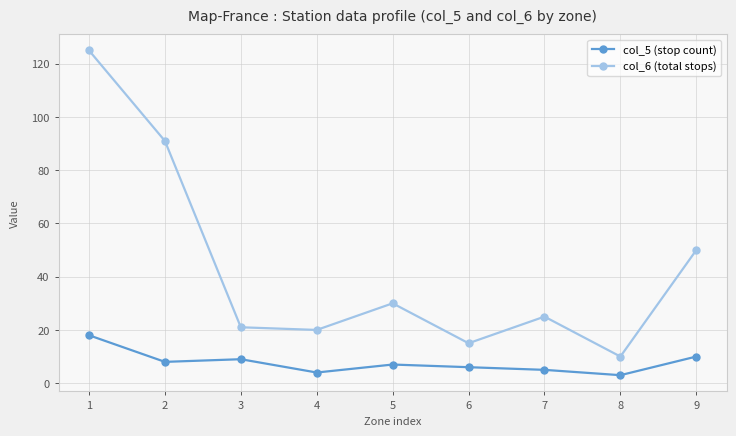

Which series has the widest spread of values?

col_6 (total stops)